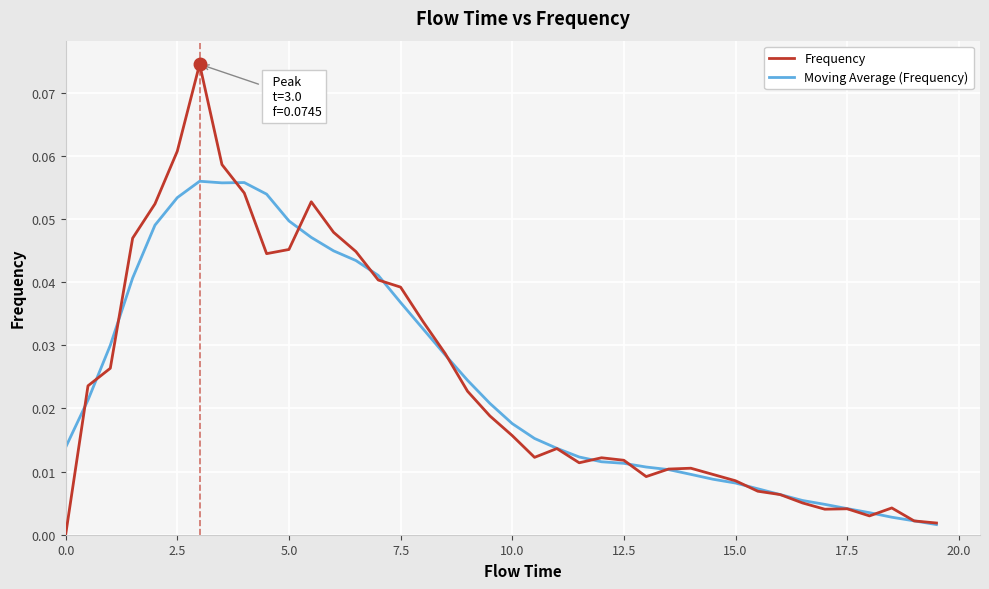

Which series has the largest range (max minus min)?

Frequency